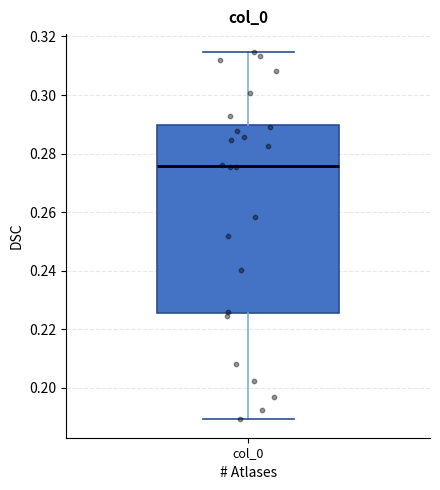

Read this box plot against the y-axis: the position of the median line, the range covered by the box, and the ends of both whiskers. The values are not printed on the chart, so give them approximately, as read against the axis.

median 0.276, box 0.226 to 0.290, whiskers 0.190 to 0.314